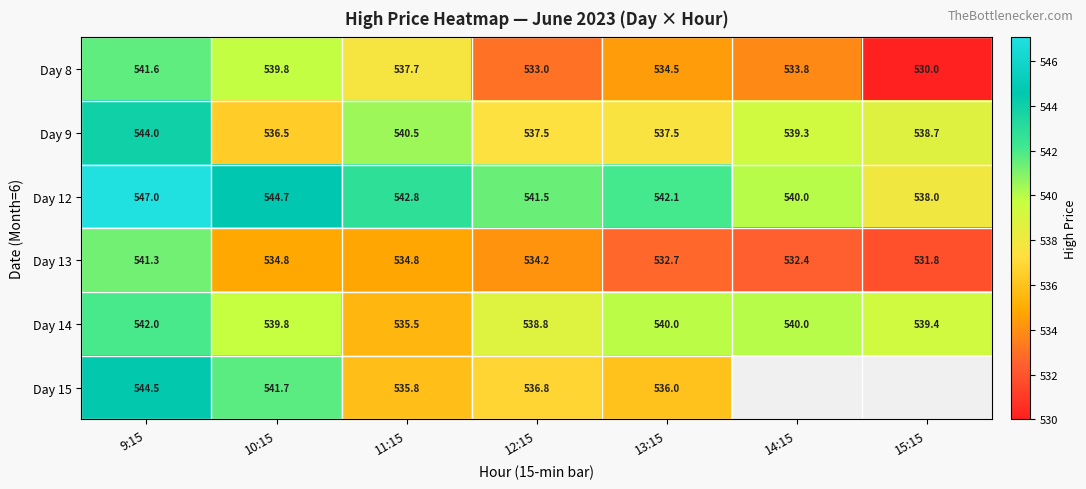

Is the value of Day 12 at 12:15 greater than the value of Day 13 at 13:15?

Yes